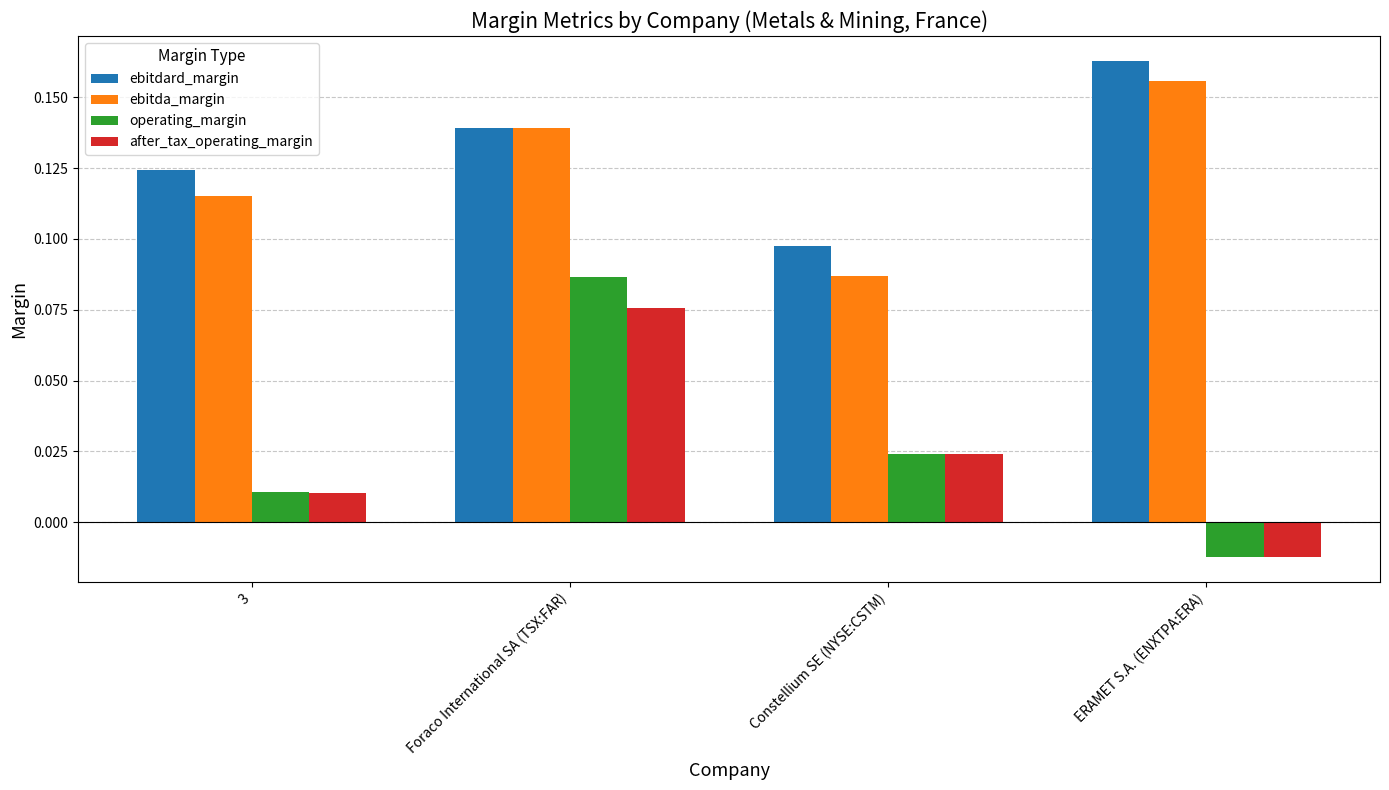

At which label is after_tax_operating_margin closest to 0?

3